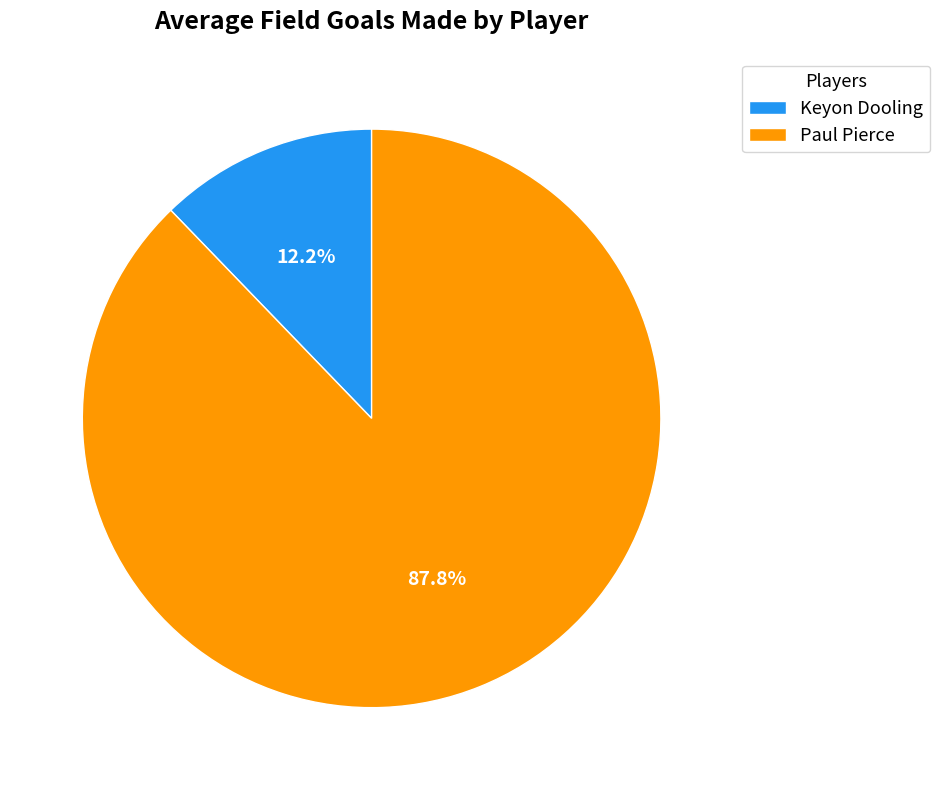

To the nearest percent, what portion does Keyon Dooling represent?

12%